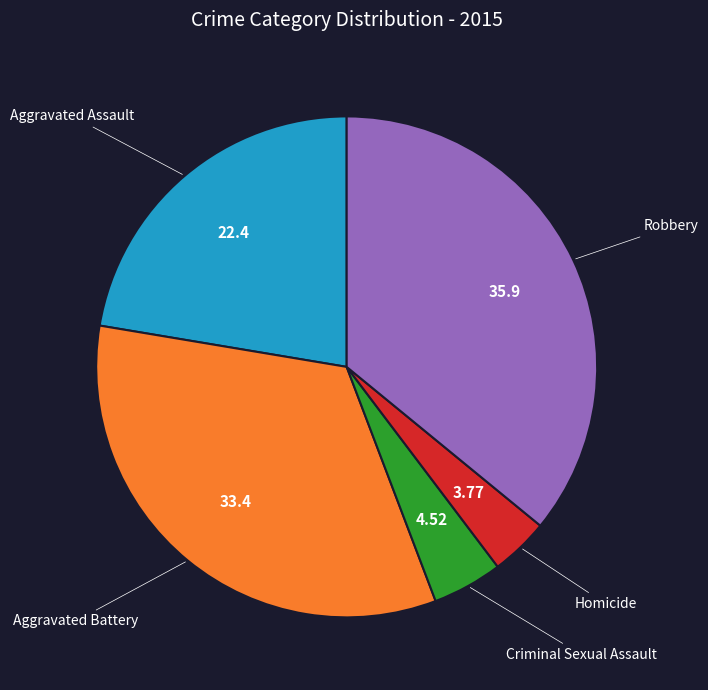

Between Robbery and Homicide, which is larger?

Robbery